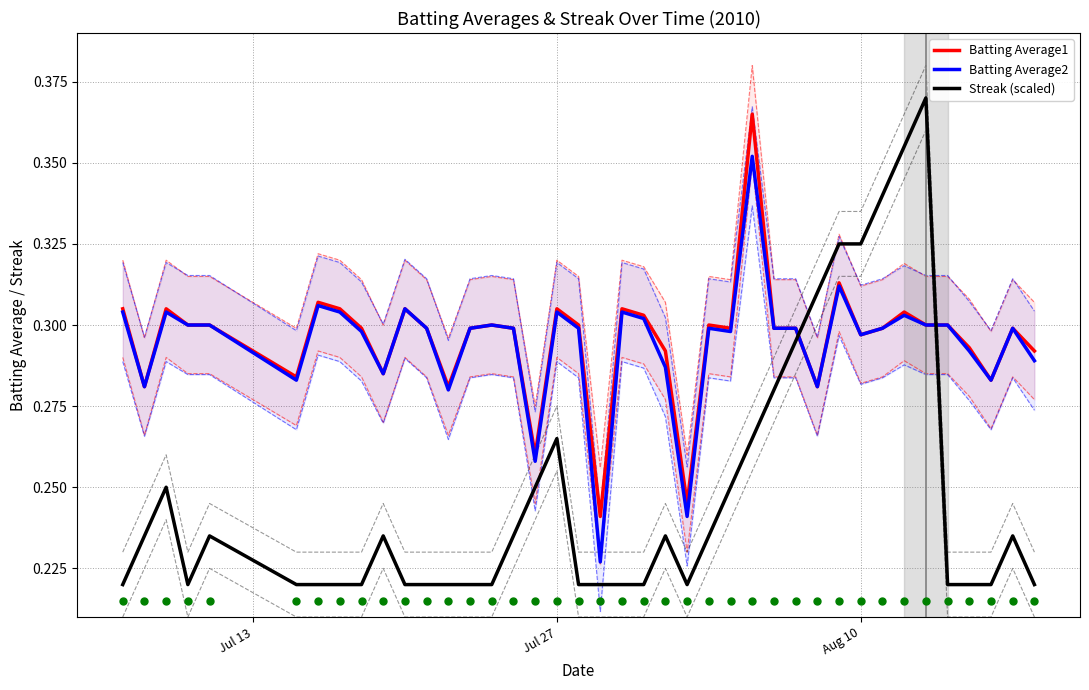

After their last crossing, which series has the higher values: Batting Average2 or Streak (scaled)?

Batting Average2